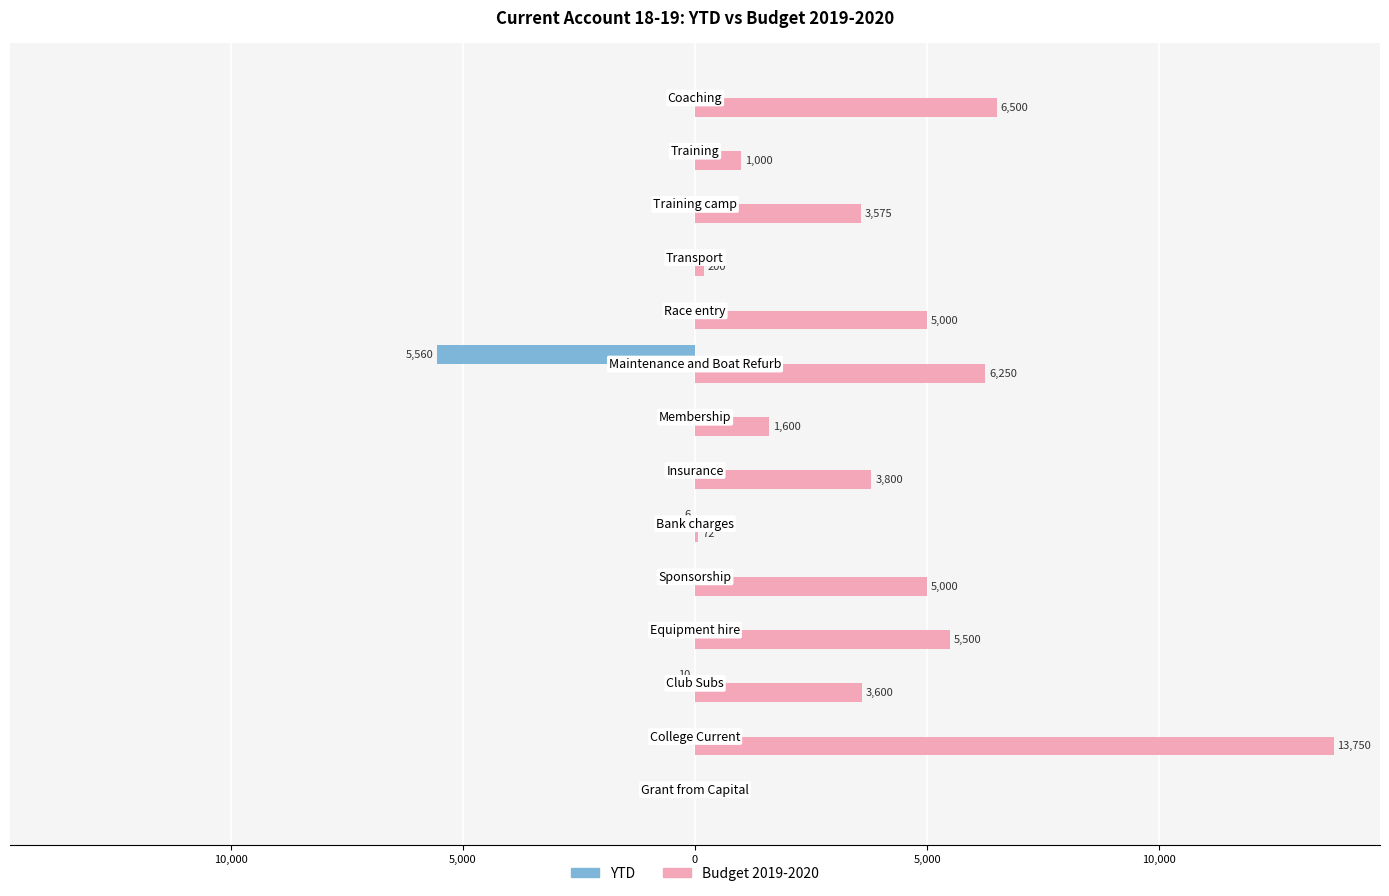

What are all the series names shown in the legend?

YTD, Budget 2019-2020